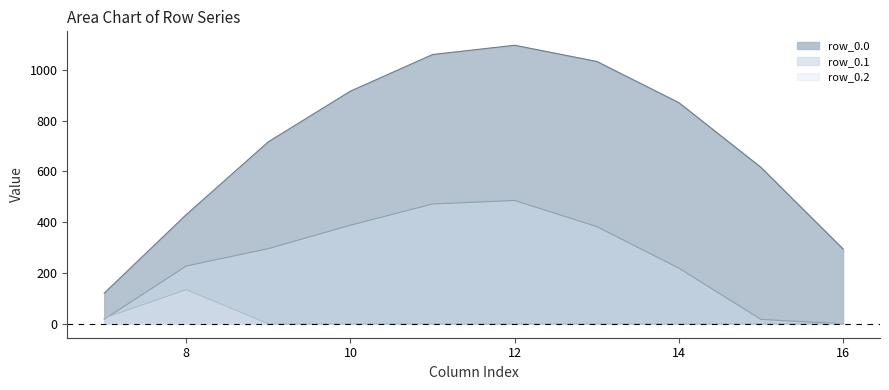

Which series has the largest total across all categories?

row_0.0